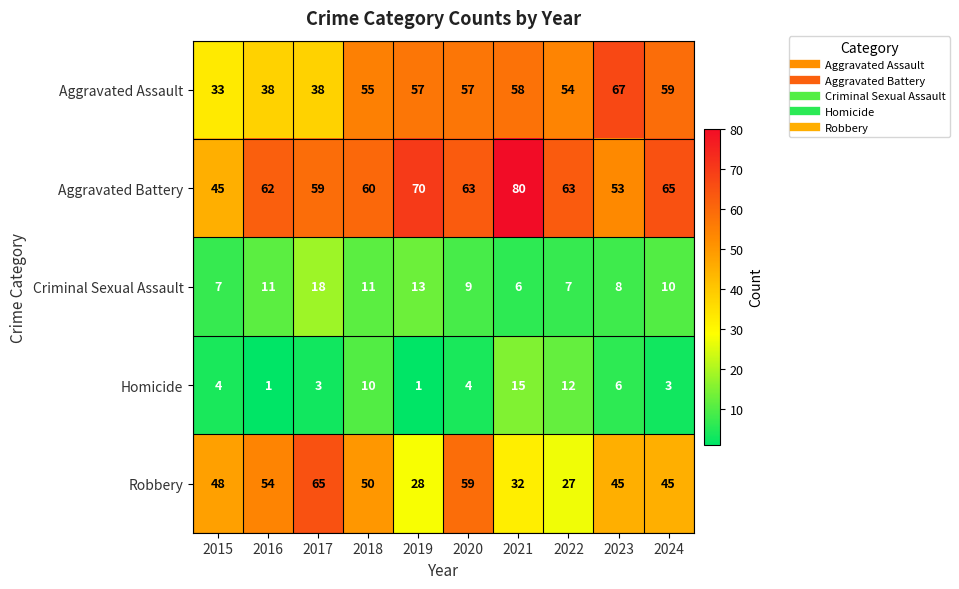

What is the spread (max minus min) of values at 2016?

61